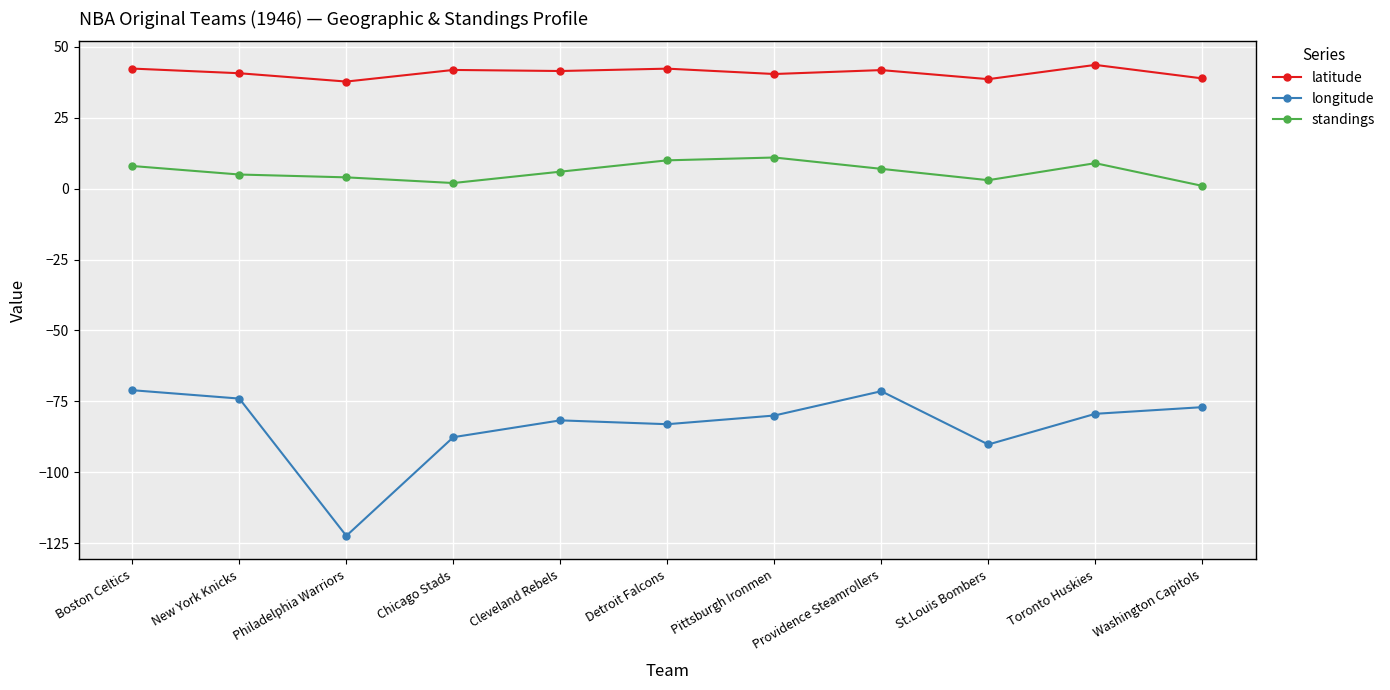

Is this an area chart (filled region under the line)?

No